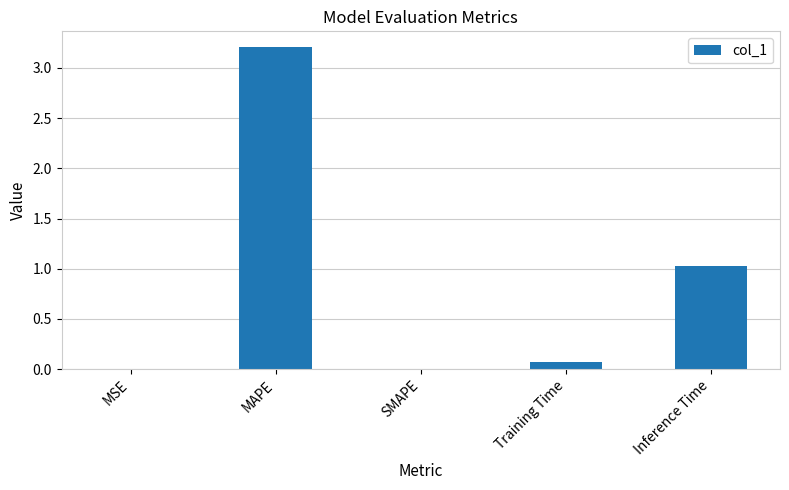

What is the maximum value shown in the chart?

3.2